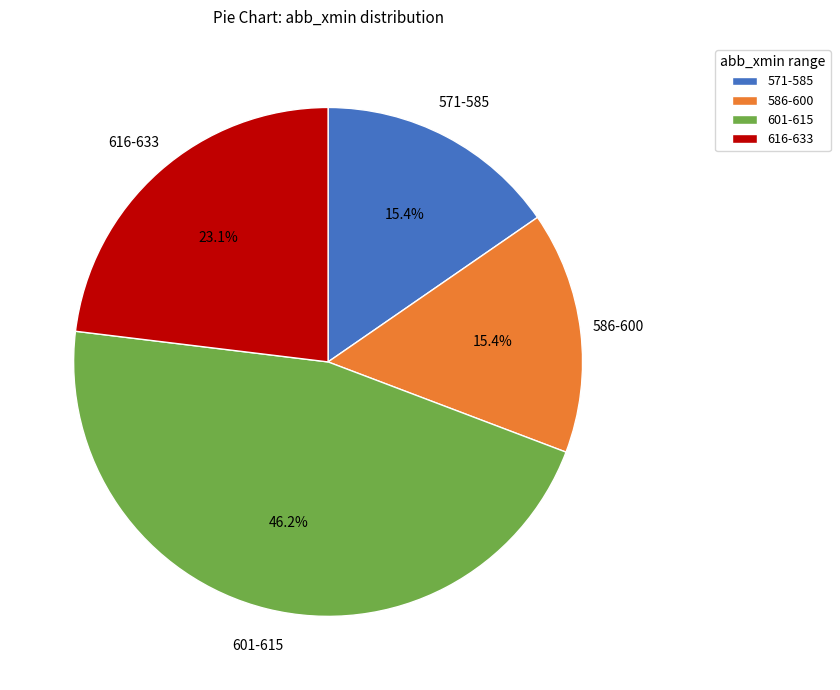

Is the sum of 601-615 and 571-585 greater than half?

Yes